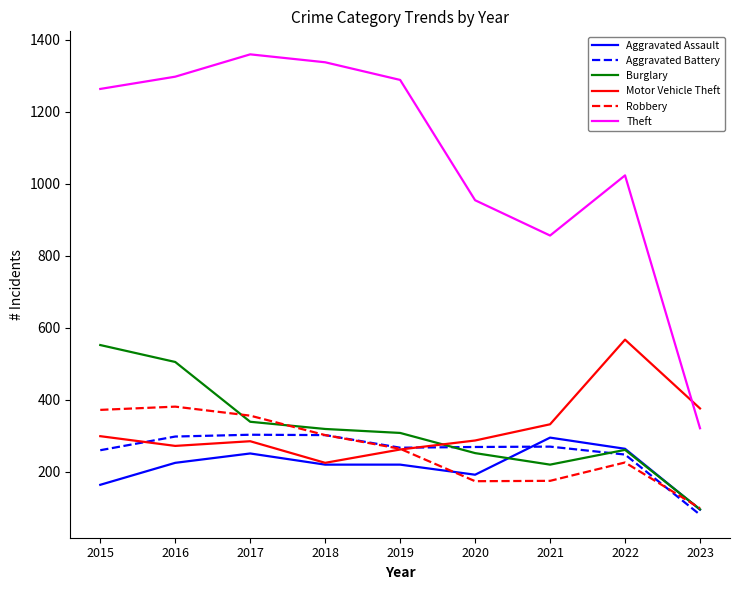

What value does the Aggravated Assault series have at 2019?

220